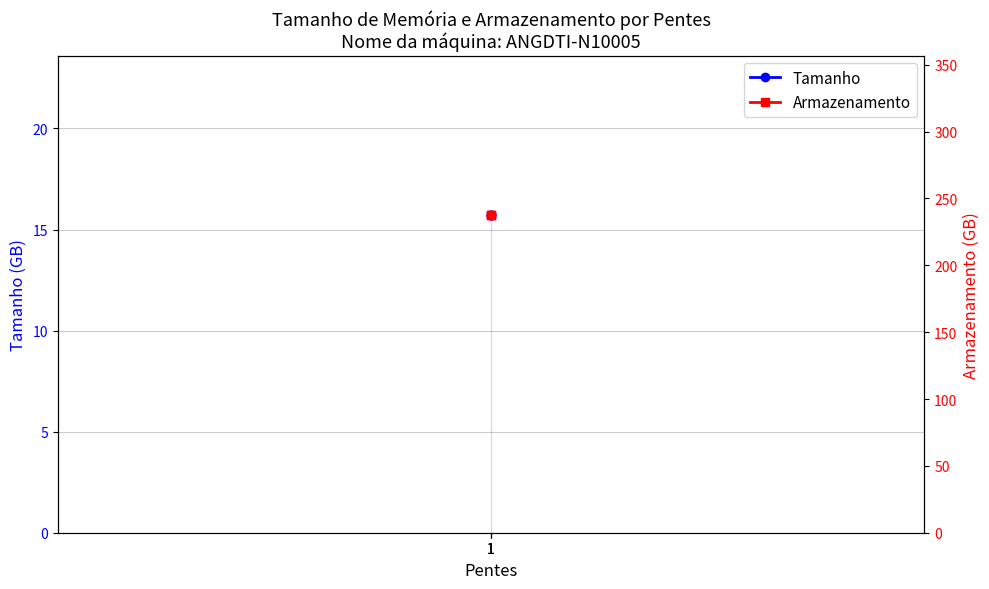

What is the average value of the Armazenamento series?

237.8